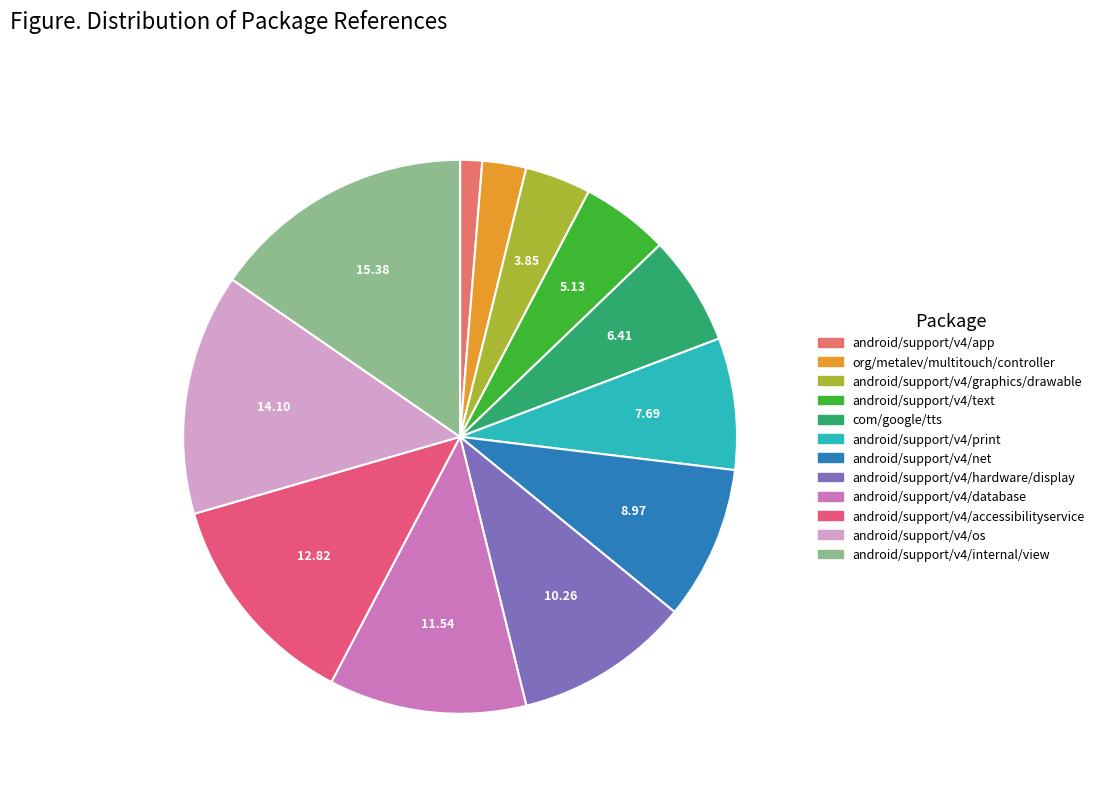

How many segments does this pie chart have?

12